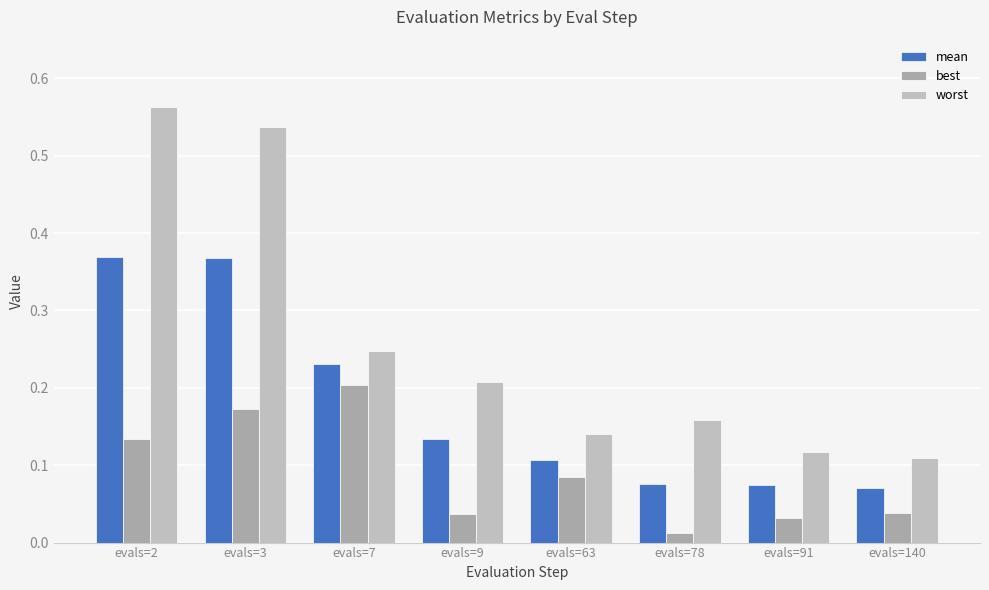

At which label does worst reach its peak?

evals=2